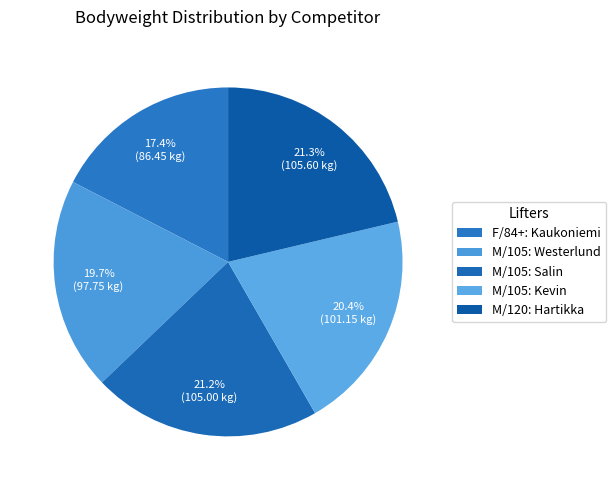

To the nearest percent, what is the combined percentage of F/84+: Kaukoniemi and M/105: Westerlund?

37%